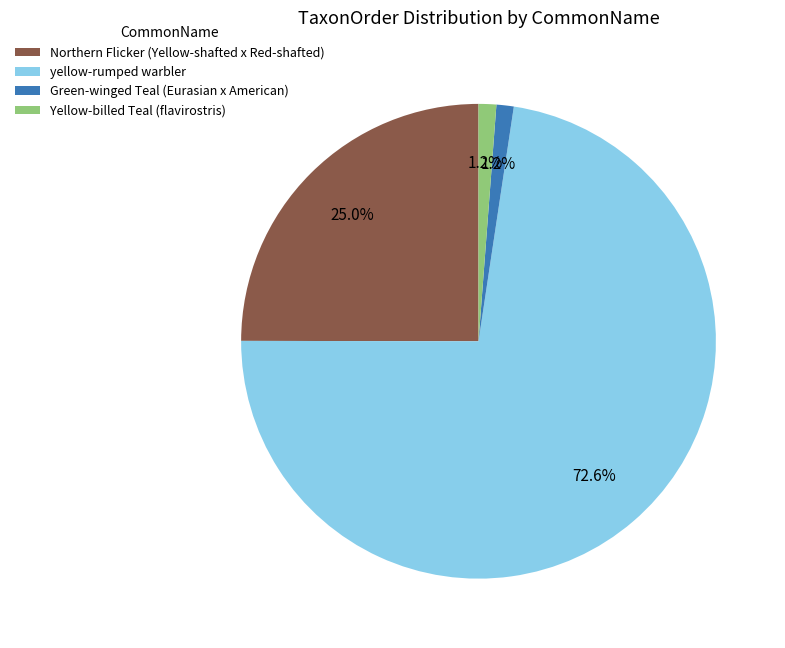

How much of the chart is everything except Northern Flicker (Yellow-shafted x Red-shafted)?

75.0%